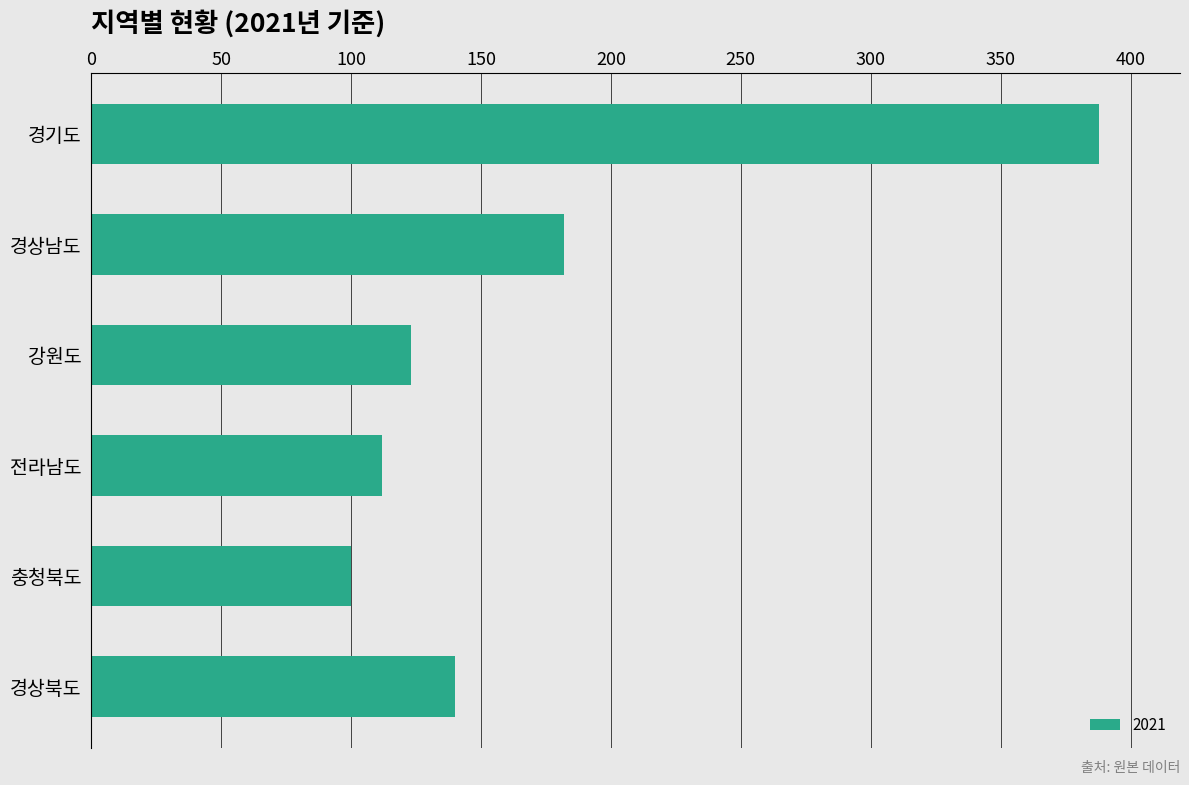

Does the chart contain stacked bars?

No